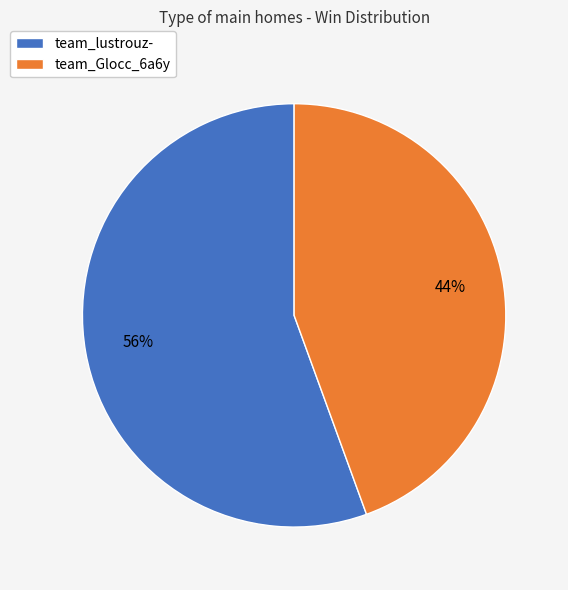

Which category accounts for the majority?

team_lustrouz-